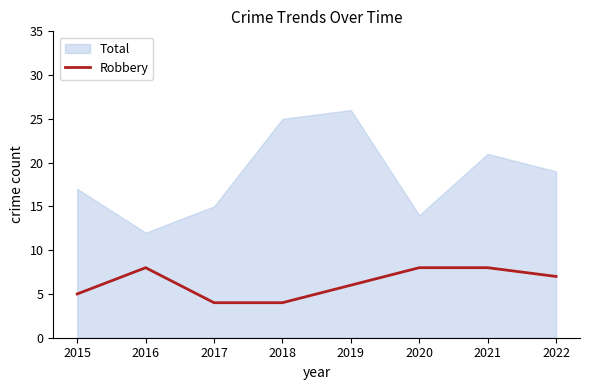

Is it true that the value at 2015 is 2?

False